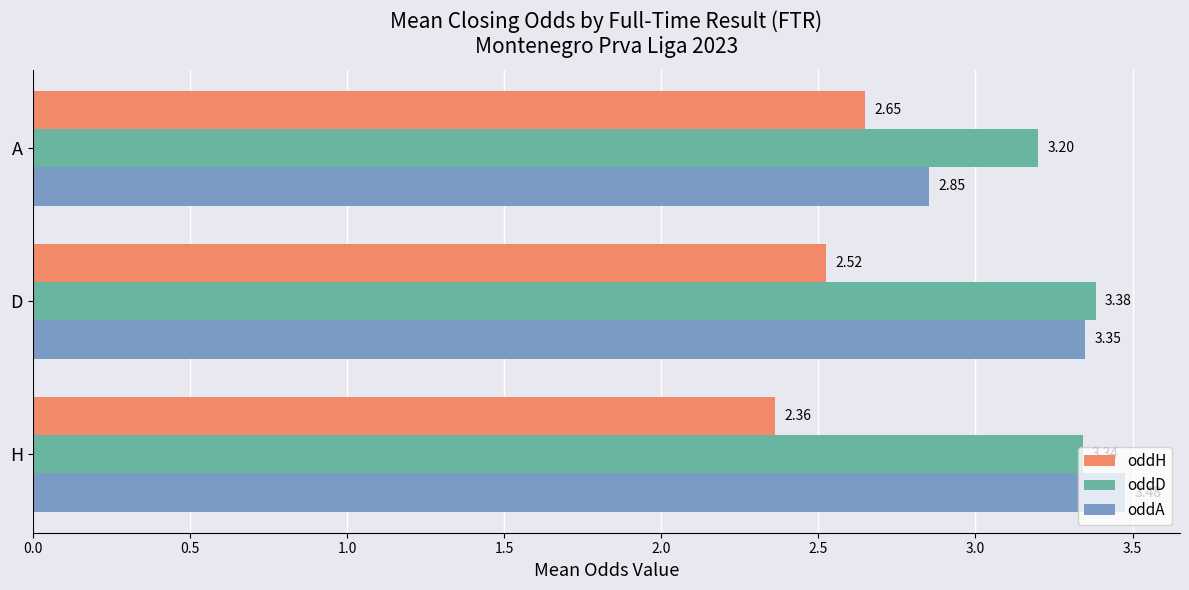

Which series has the largest range (max minus min)?

oddA